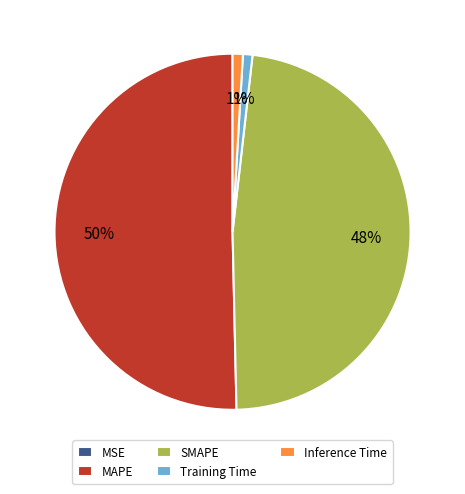

To the nearest percent, what portion does Inference Time represent?

1%